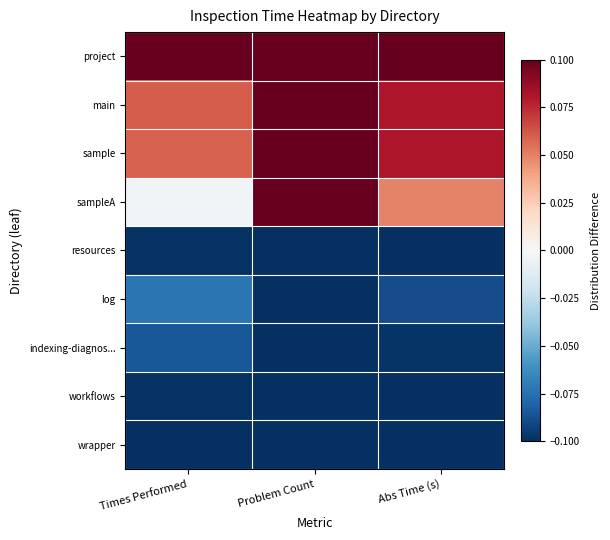

Rank the series by their maximum value, from highest to lowest.

project, main, sample, sampleA, log, indexing-diagnos..., resources, workflows, wrapper